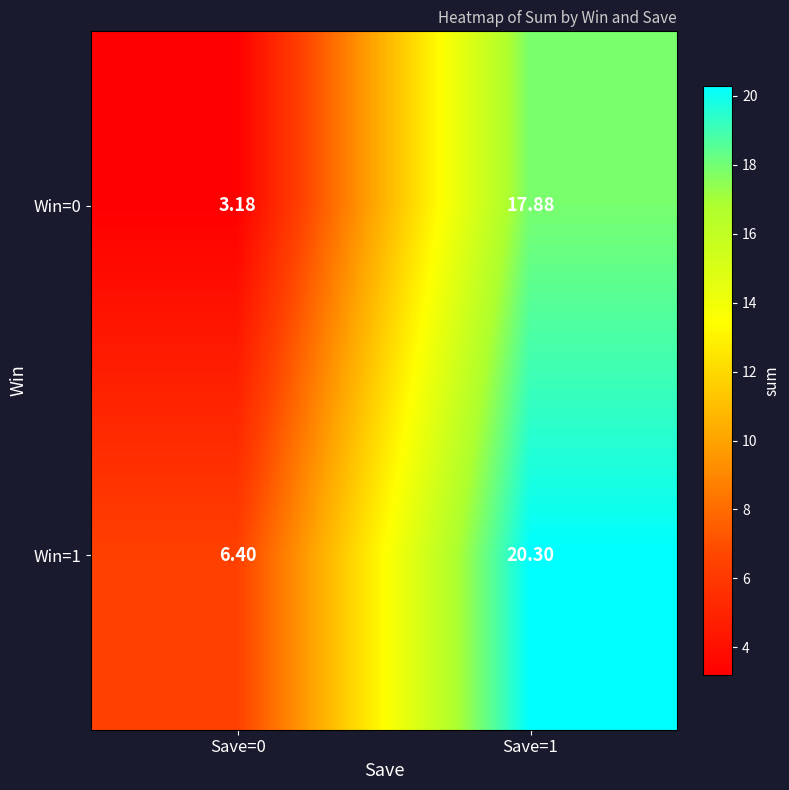

At which category is the sum across all series the highest?

Save=1